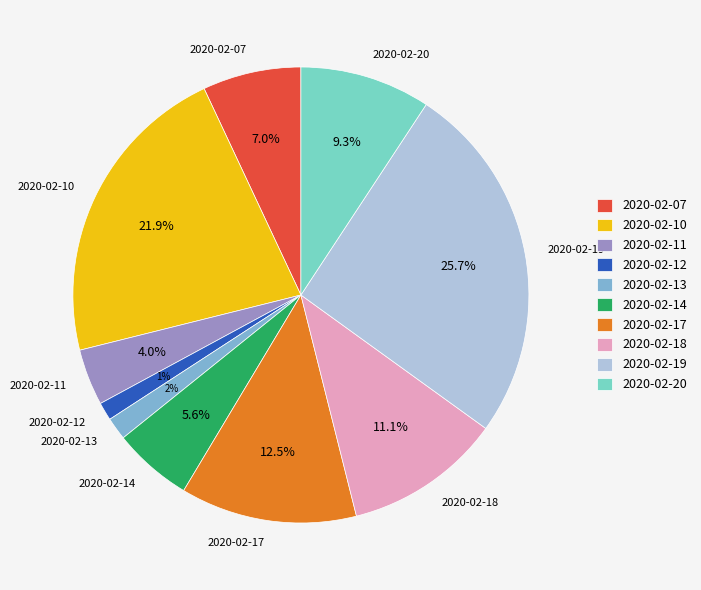

Count the number of slices in the pie.

10